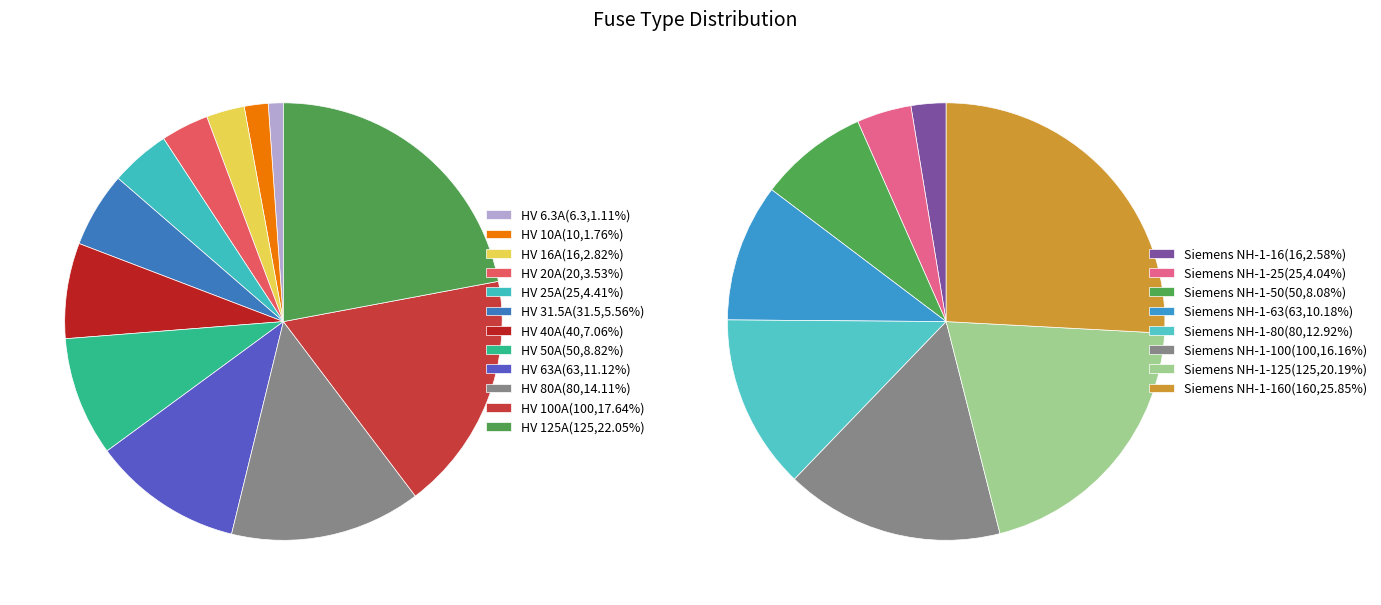

Is HV 31.5A the majority of the pie?

No